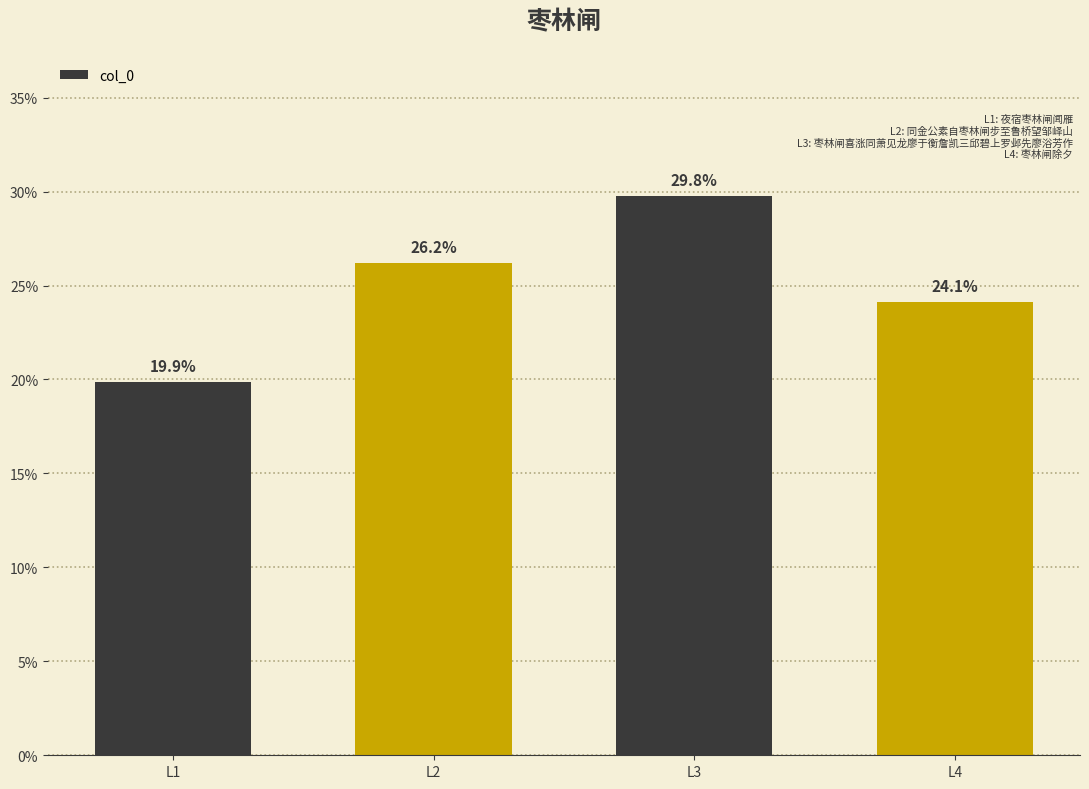

Reading right to left, transcribe all the data shown in this chart.

24.1	29.8	26.2	19.9